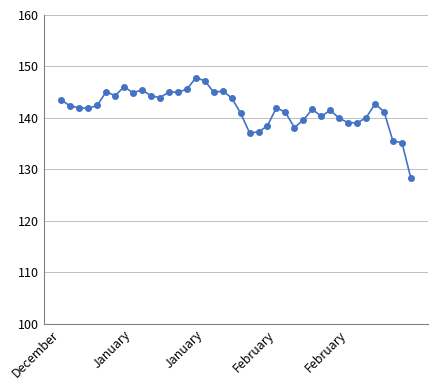

What is the average value?

141.7